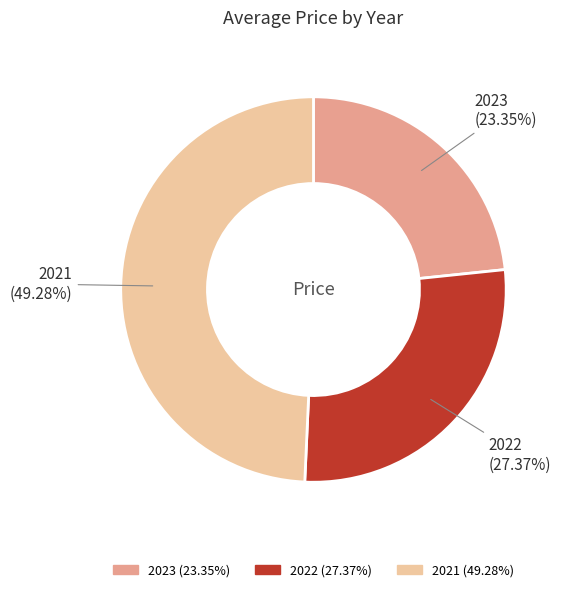

Approximately how many times larger is the value at 2023 compared to 2021?

0.5